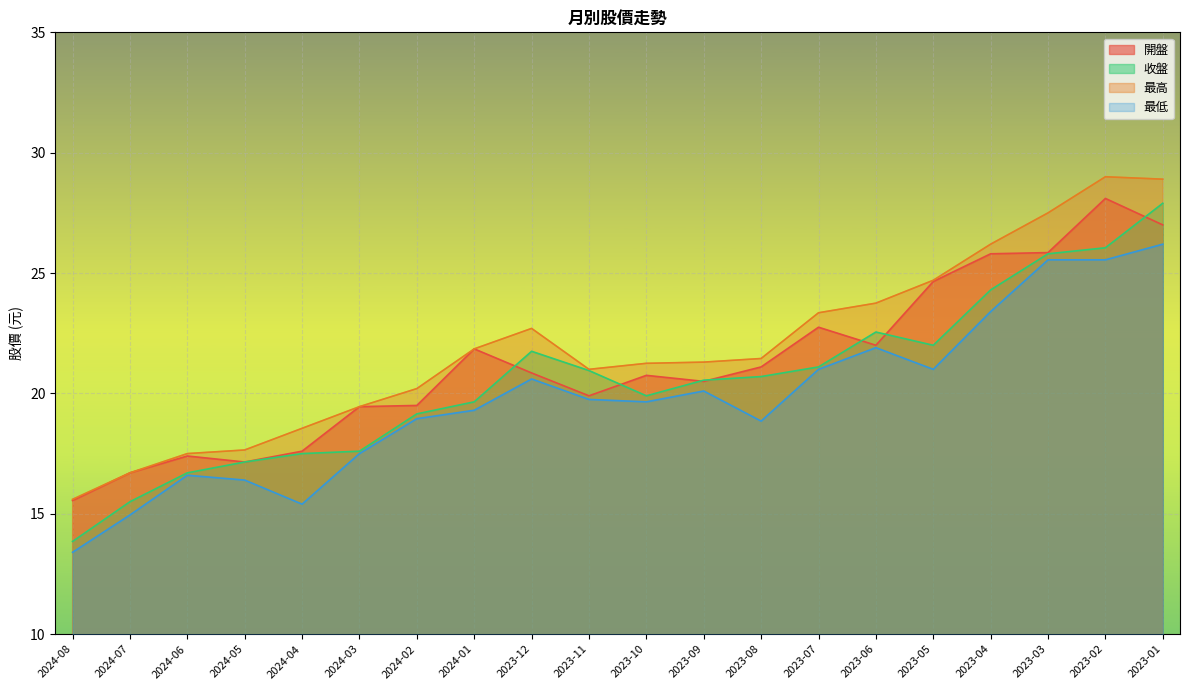

Is it true that 最高 equals 24.7 at 2023-05?

True